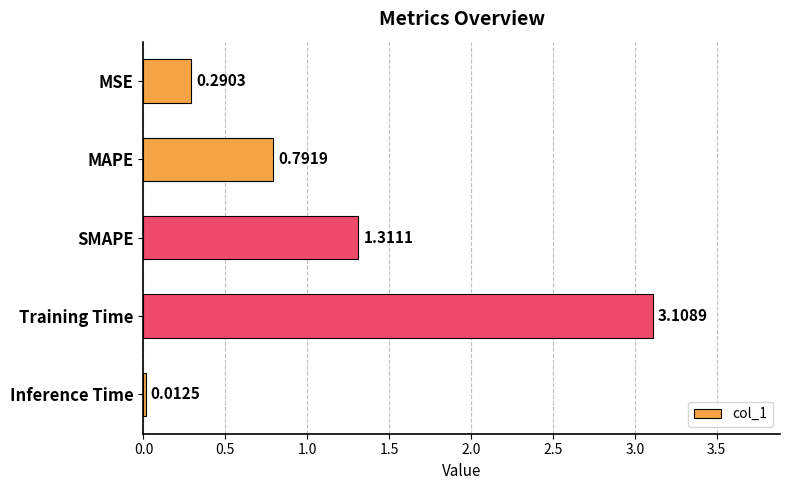

What is the label of the 4th bar from the bottom?

MAPE